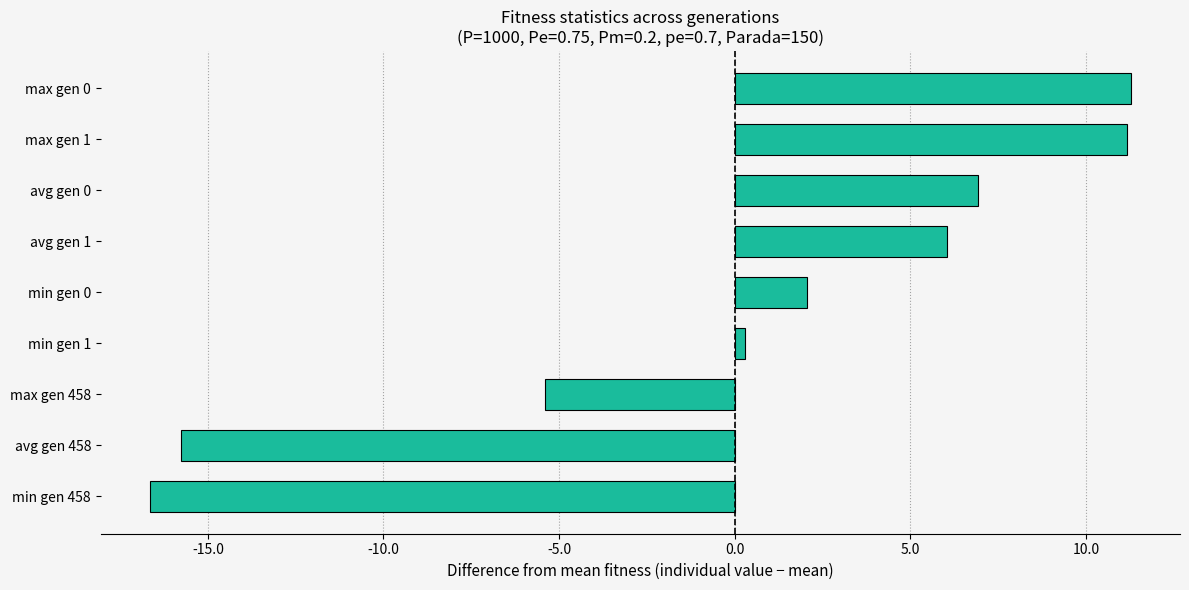

Does the chart contain stacked bars?

No